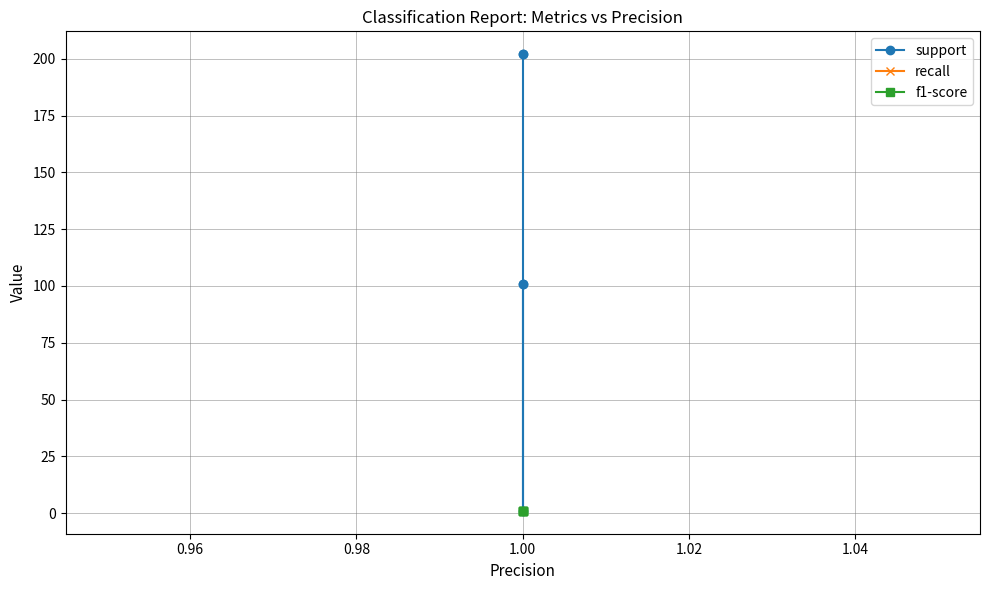

True or false: support and recall cross at least once.

False